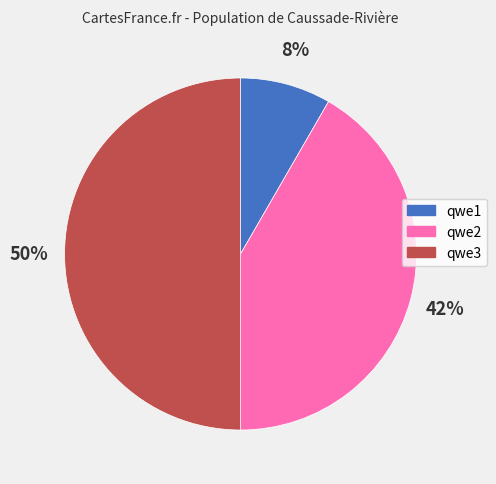

To the nearest percent, what is the average slice percentage?

33%